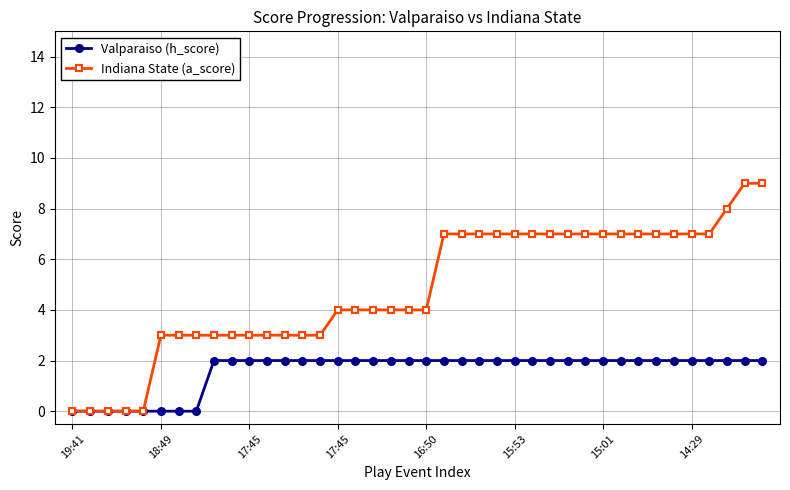

Reading right to left, extract all data points from this chart.

Valparaiso (h_score): 2	2	2	2	2	2	2	2	2	2	2	2	2	2	2	2	2	2	2	2	2	2	2	2	2	2	2	2	2	2	2	2	0	0	0	0	0	0	0	0
Indiana State (a_score): 9	9	8	7	7	7	7	7	7	7	7	7	7	7	7	7	7	7	7	4	4	4	4	4	4	3	3	3	3	3	3	3	3	3	3	0	0	0	0	0